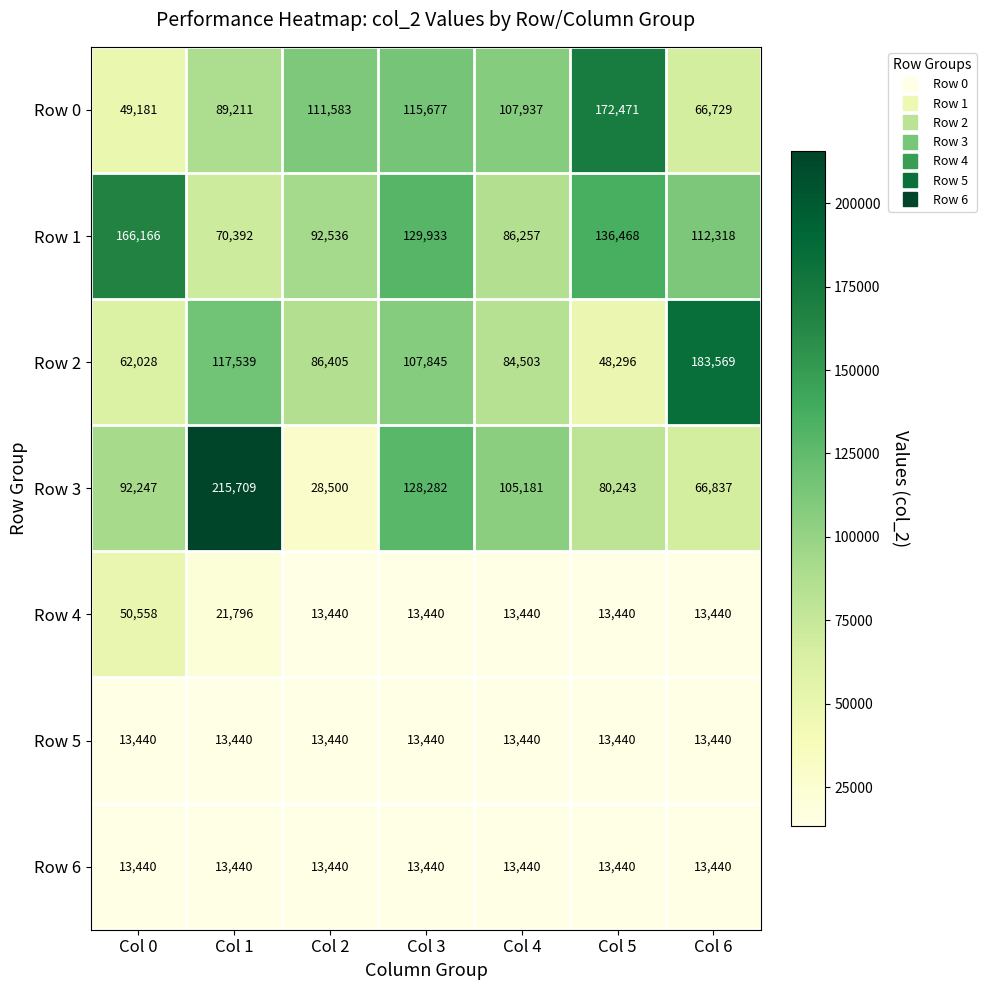

Between Col 4 and Col 5, which series saw the biggest shift?

Row 0